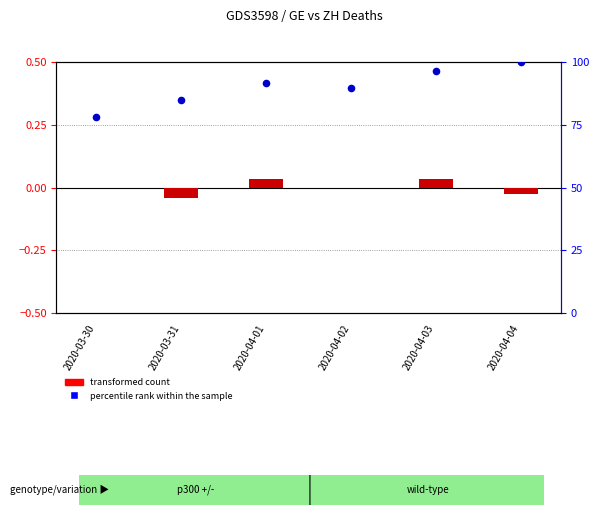

Which series has the largest total across all categories?

percentile rank within the sample